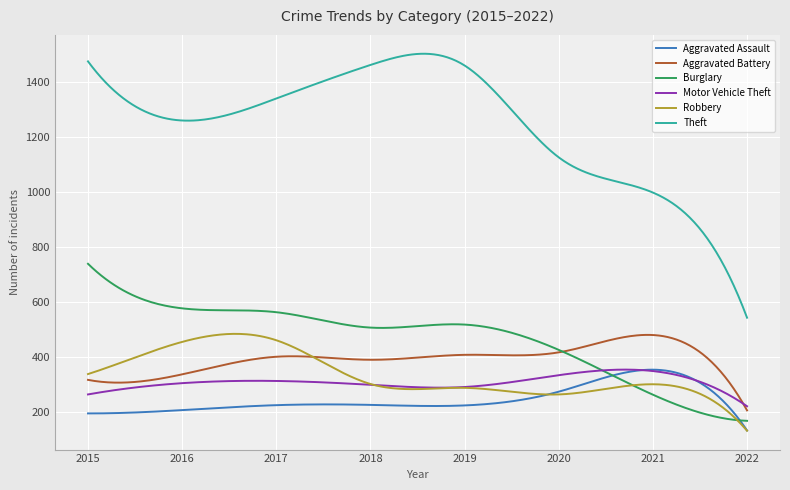

Which series has the largest total across all categories?

Theft